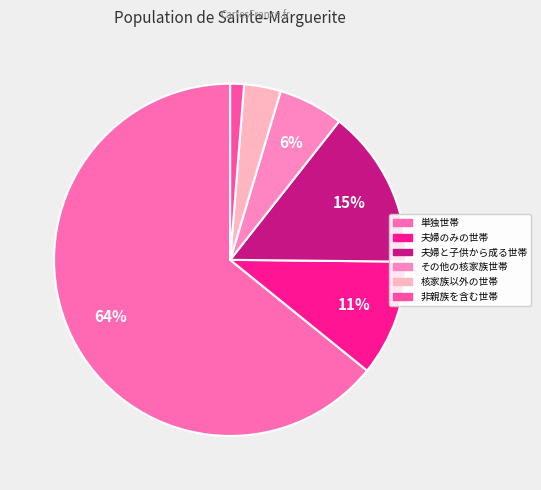

What percentage is the その他の核家族世帯 slice, to the nearest percent?

6%